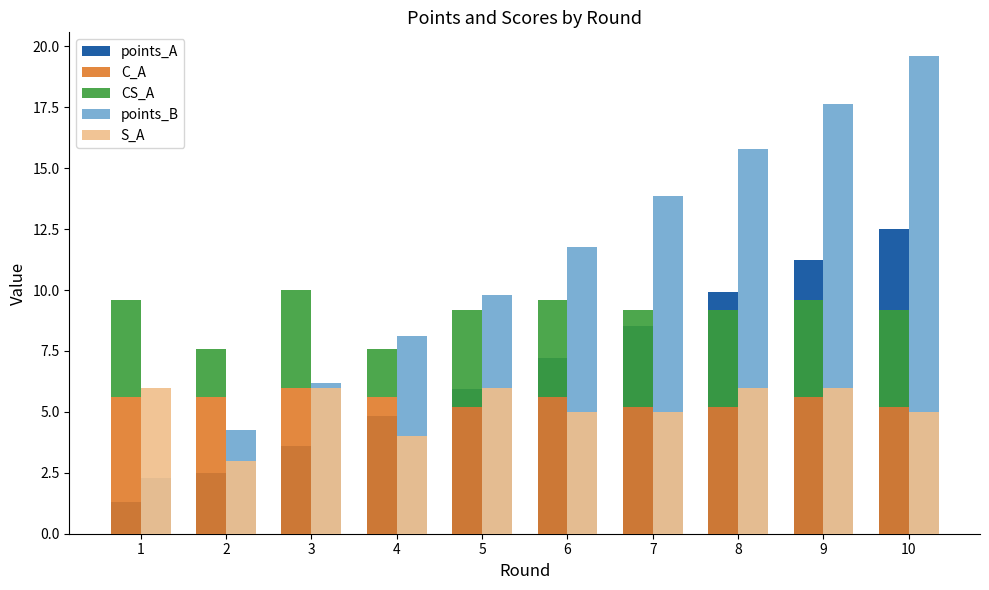

What is the value of the points_B bar at the 2nd from the left?

4.2